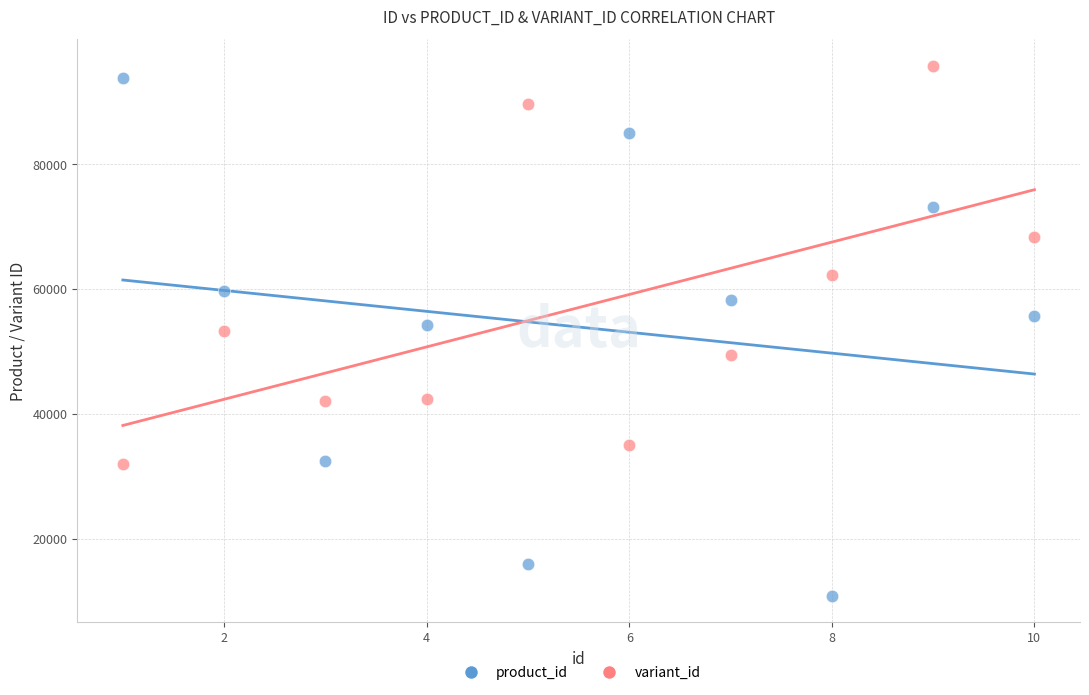

Which series contains the highest Y value?

variant_id